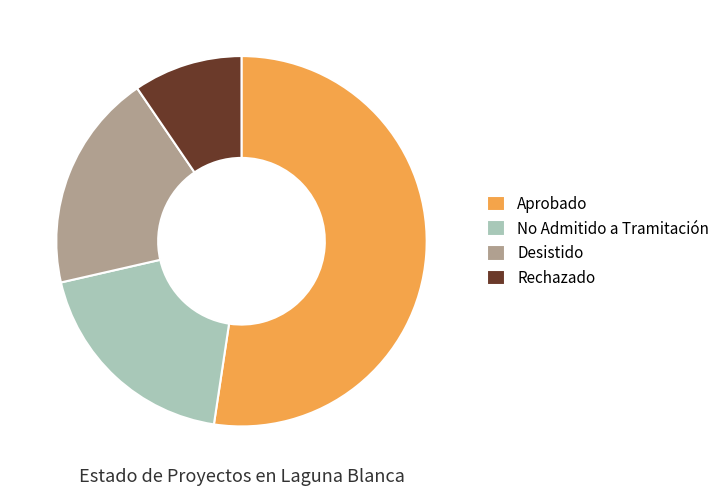

Which category has the smallest portion of the pie?

Rechazado